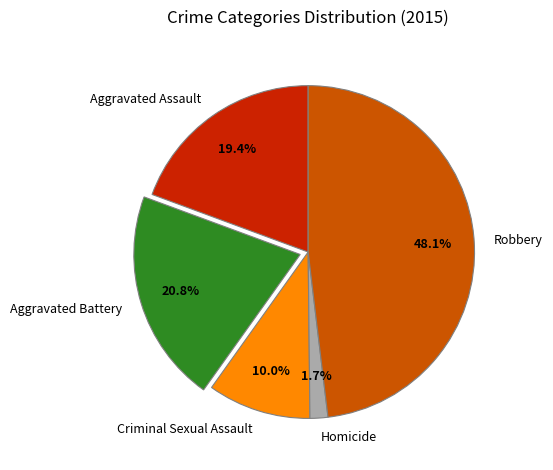

Does any single category account for the majority?

No